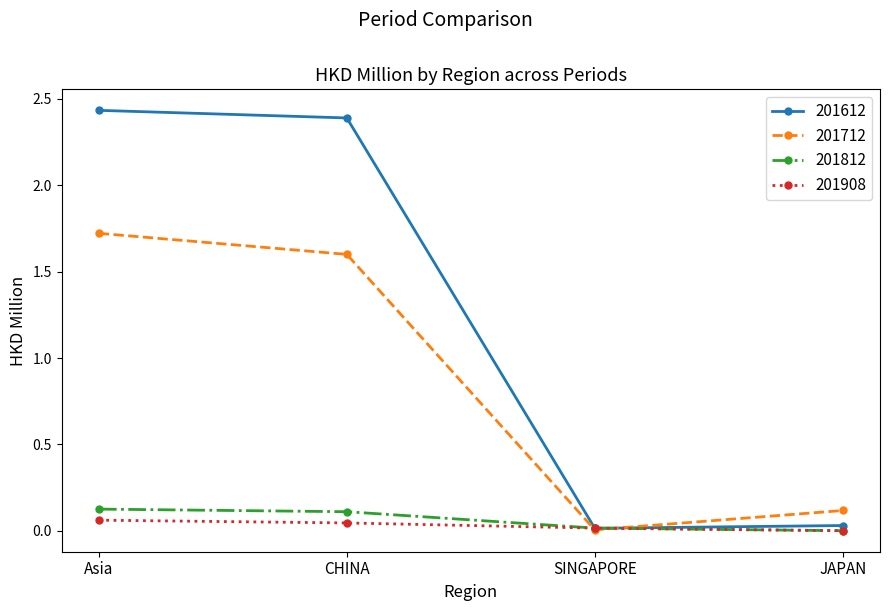

What is the maximum value for 201712?

1.7